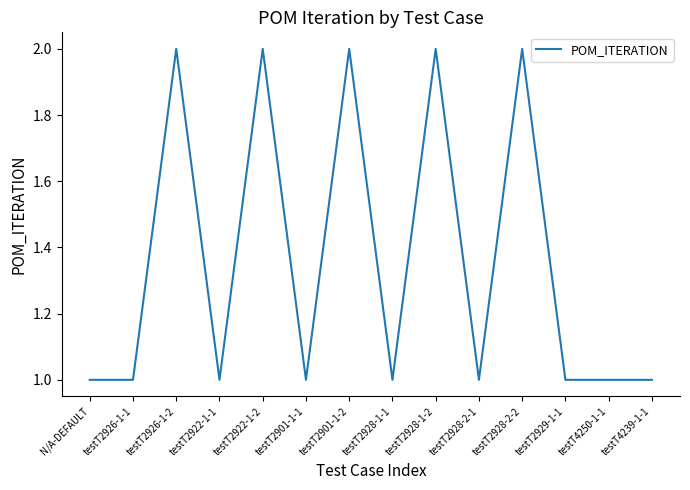

Between testT2901-1-1 and testT2922-1-2, which is larger?

testT2922-1-2